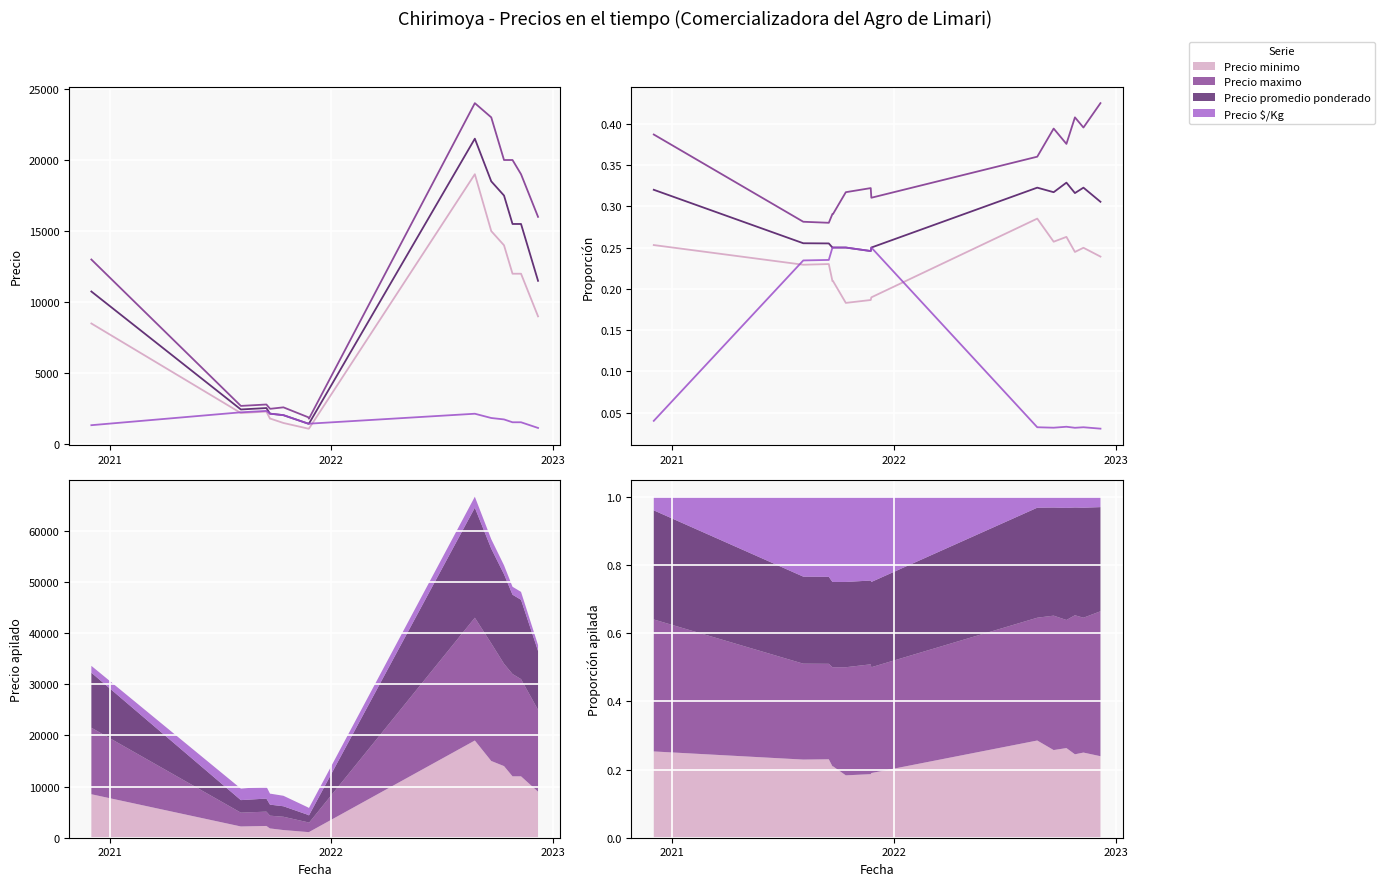

True or false: Precio promedio ponderado and Precio $/Kg intersect in this chart.

False